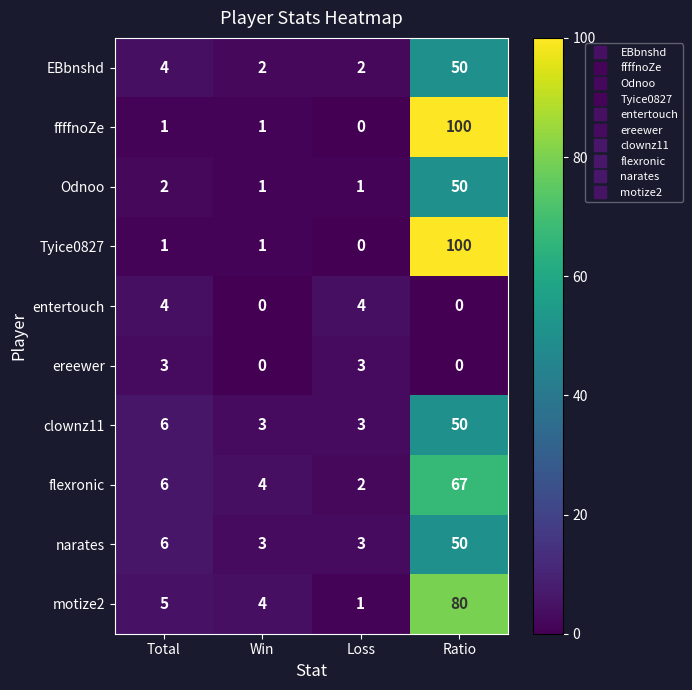

What is the maximum value shown in the chart?

100